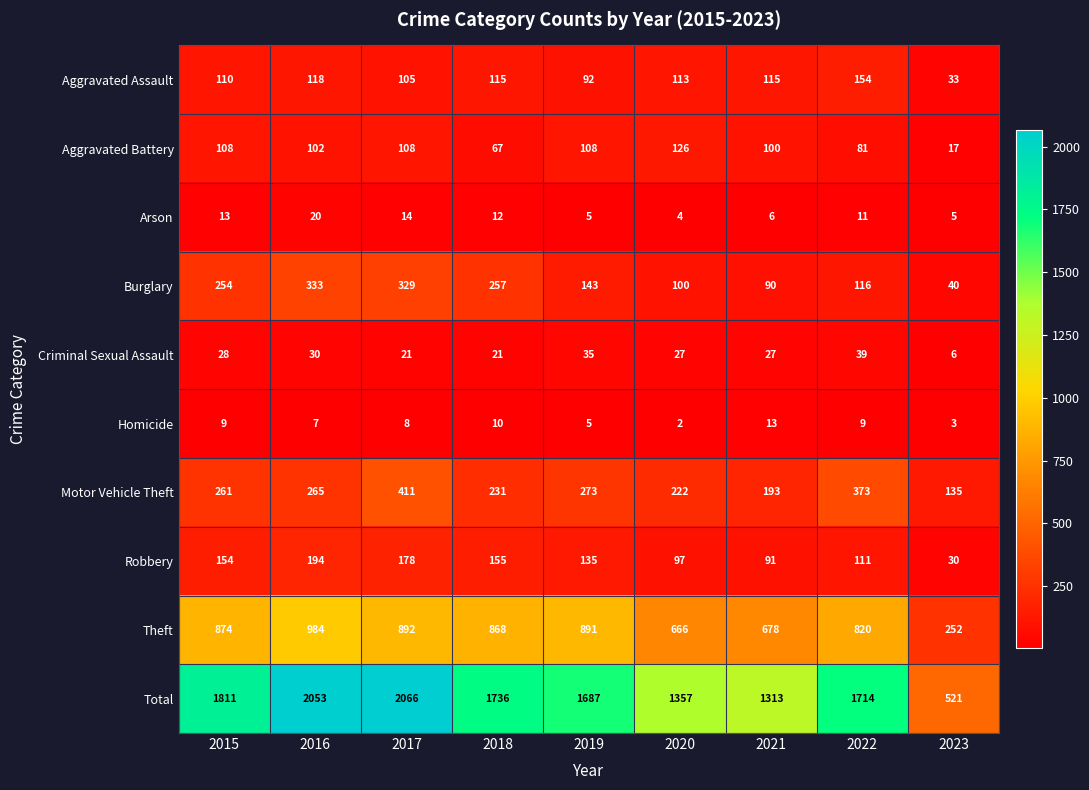

Which label corresponds to the smallest value in the chart?

2020